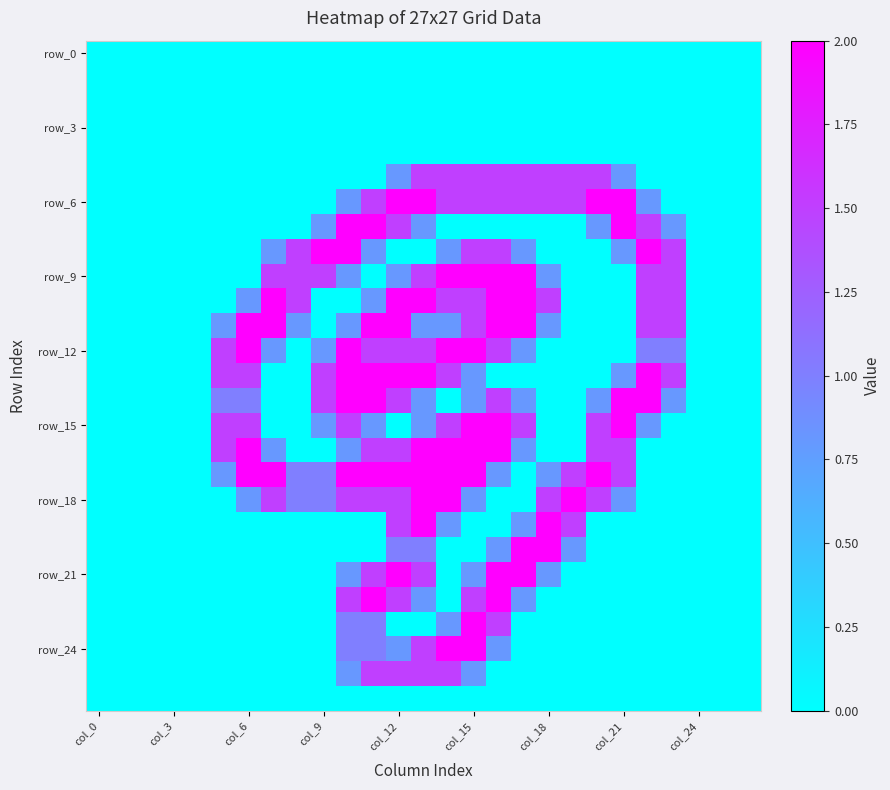

At which category is the sum across all series the highest?

13